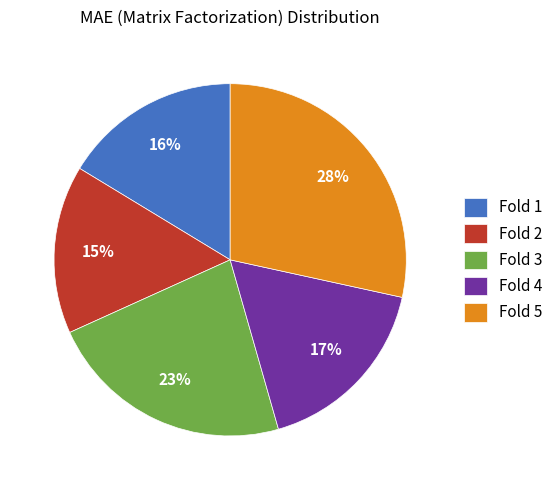

Is there any slice that represents more than half of the pie?

No